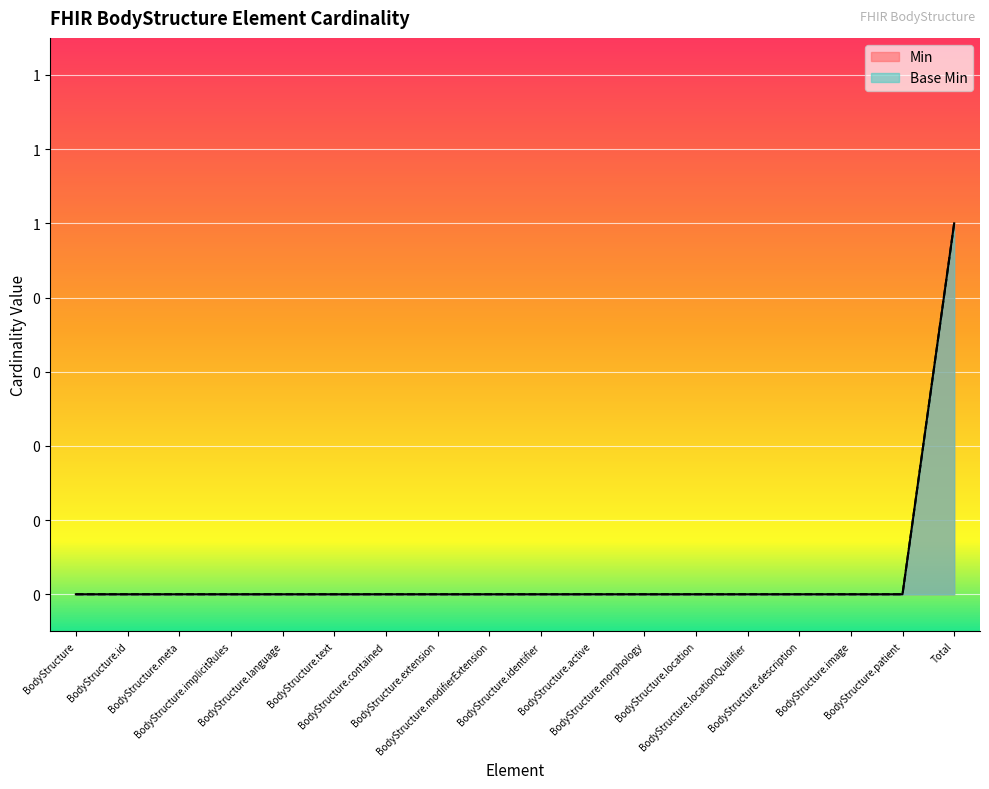

At how many categories does at least one series exceed 0?

1